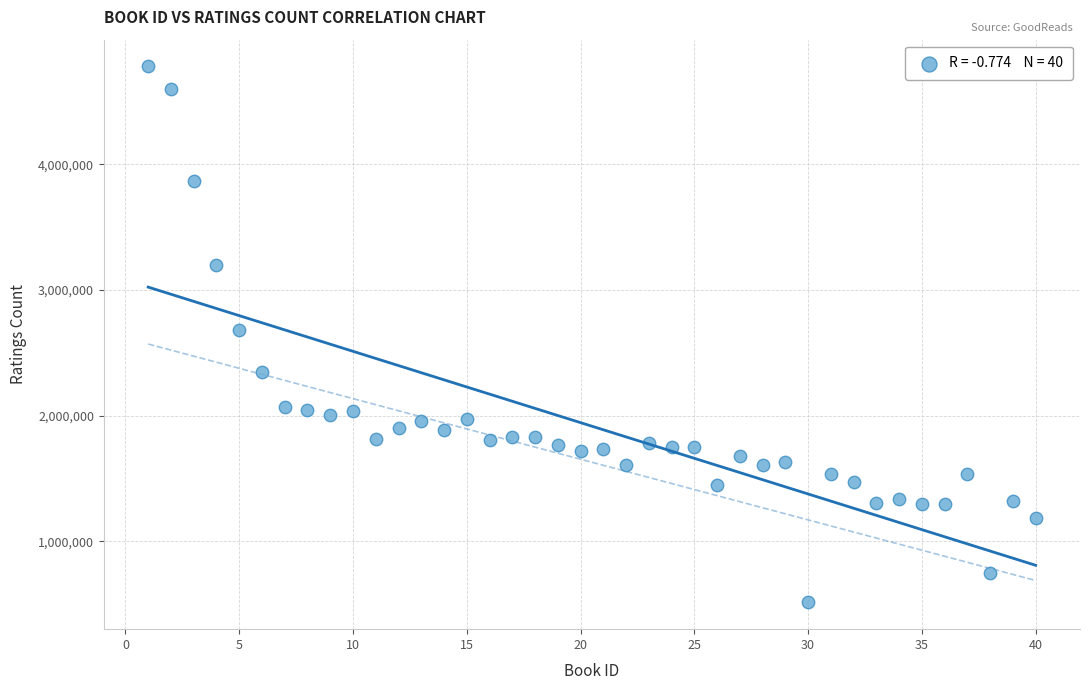

What is the range of X values (max minus min)?

39